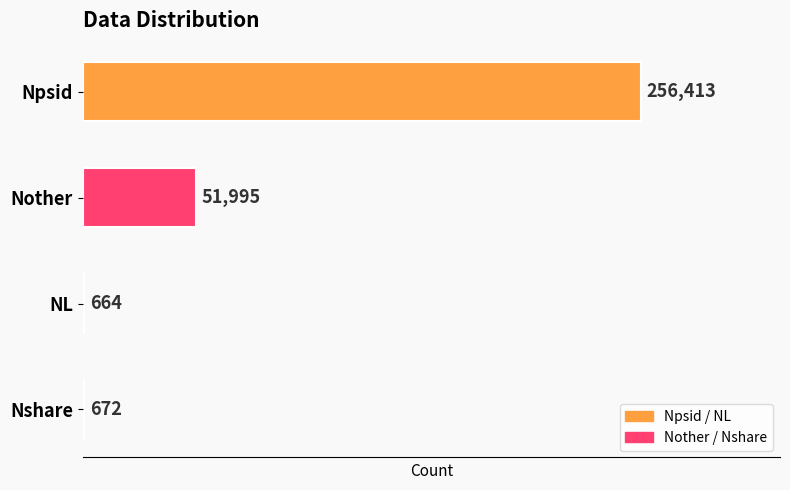

What is the sum of the values at NL and Nother?

52659